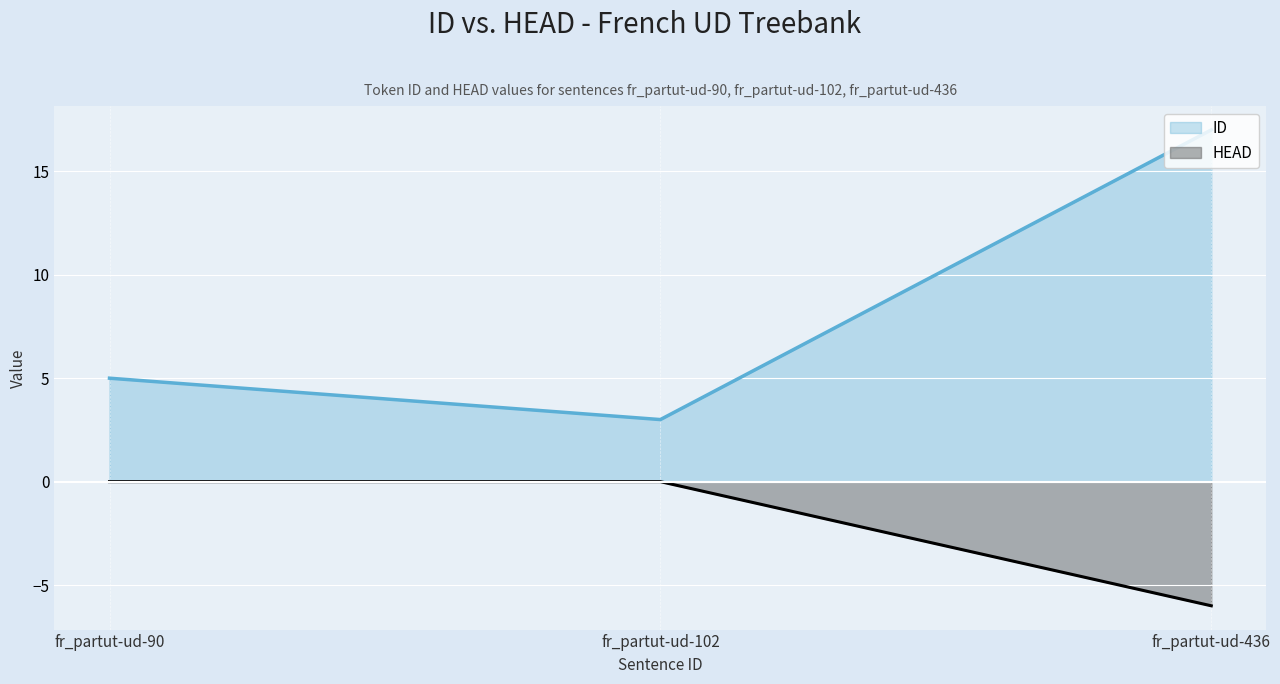

Reading left to right, list all the values displayed in this chart.

ID: 5	3	17
HEAD: 0	0	-6